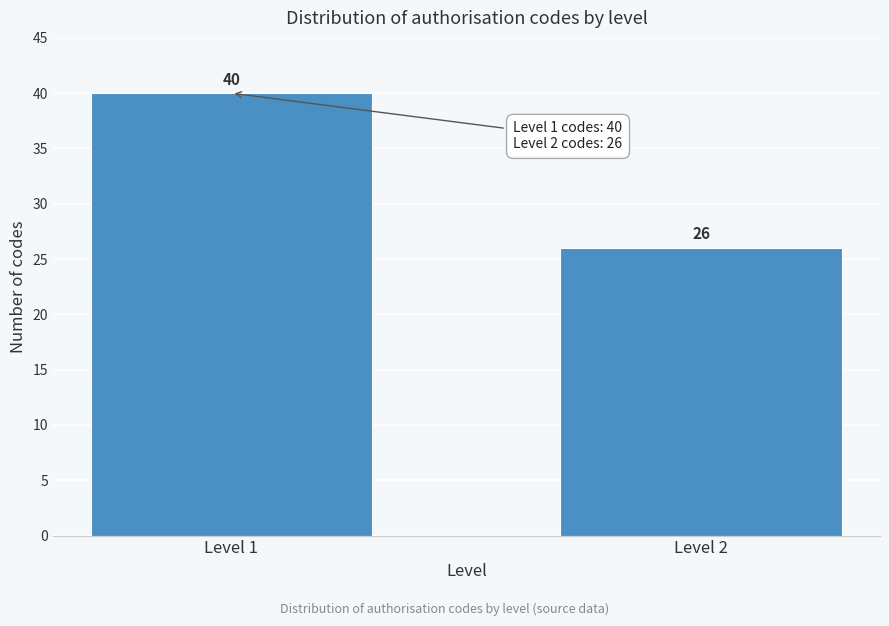

Reading right to left, what are all the values shown in this chart?

26	40